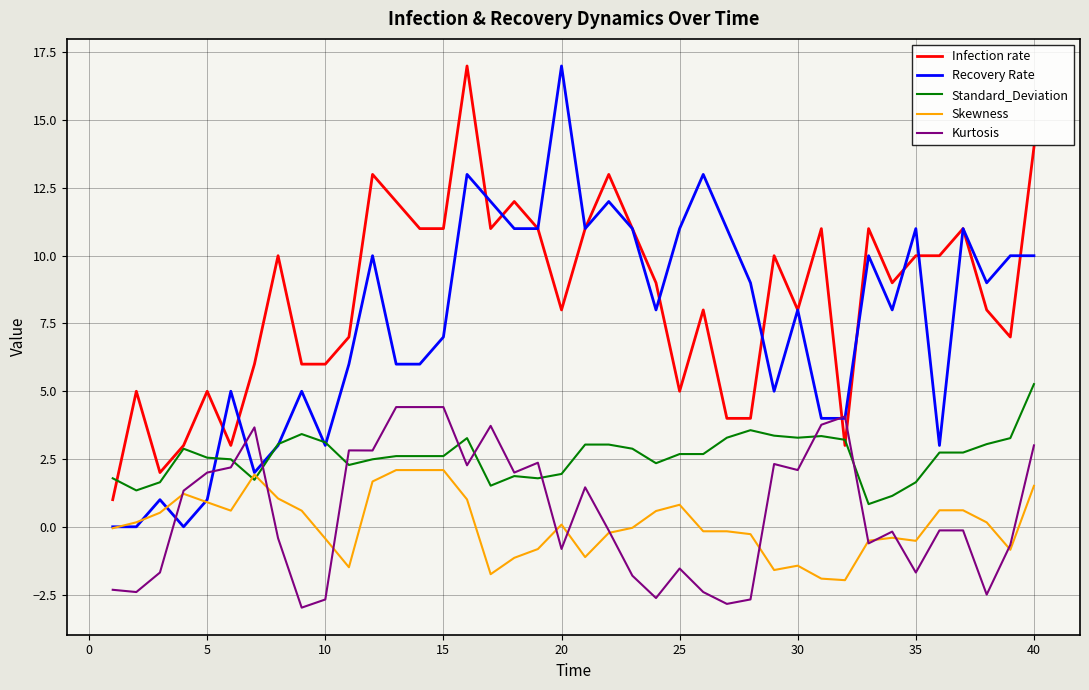

What are all the series names shown in the legend?

Infection rate, Recovery Rate, Standard_Deviation, Skewness, Kurtosis